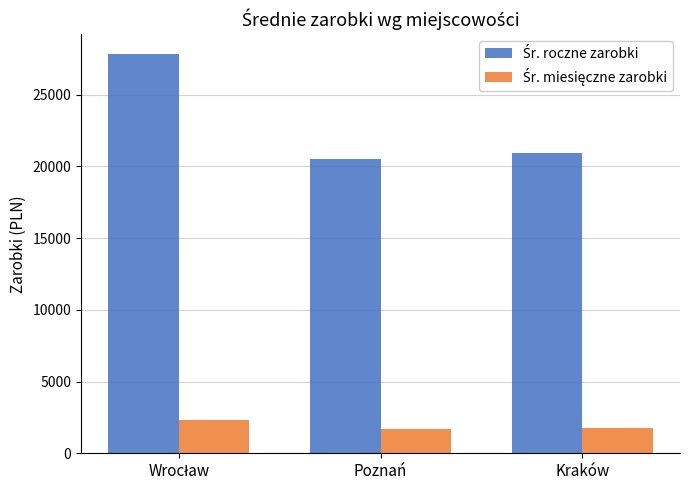

What is the maximum value shown in the chart?

27824.5